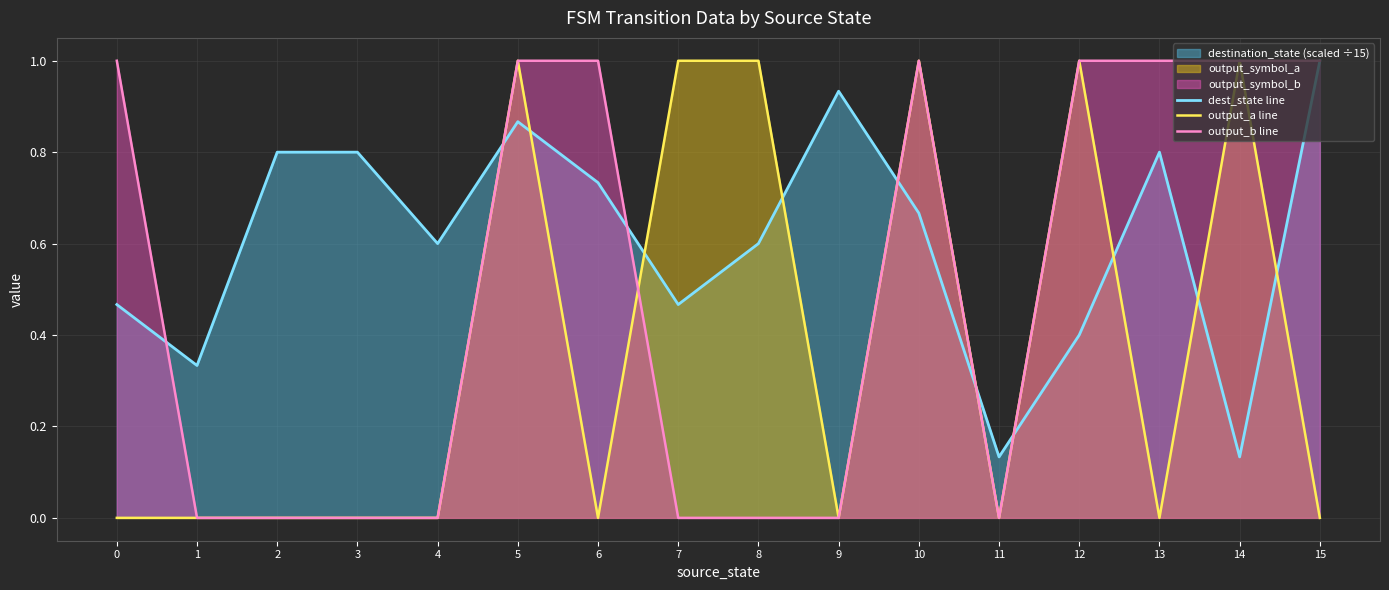

Which series has the largest total across all categories?

dest_state line